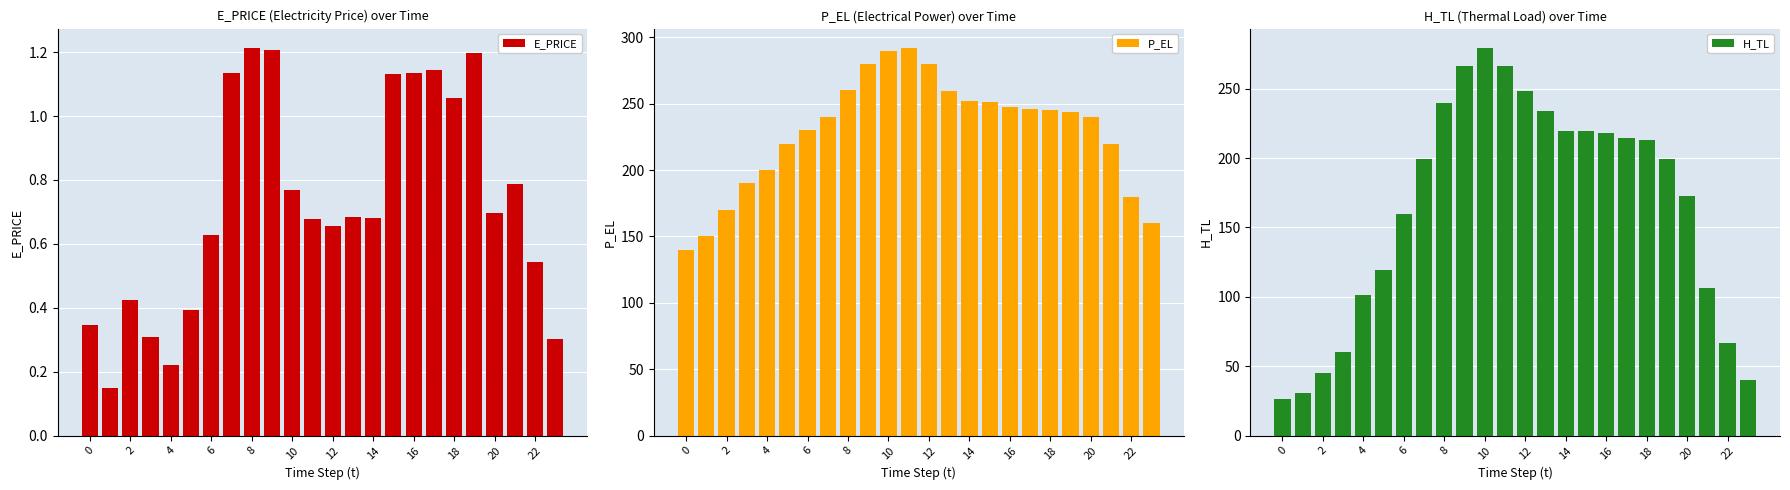

What is the sum of the P_EL values at 23 and 22?

339.9